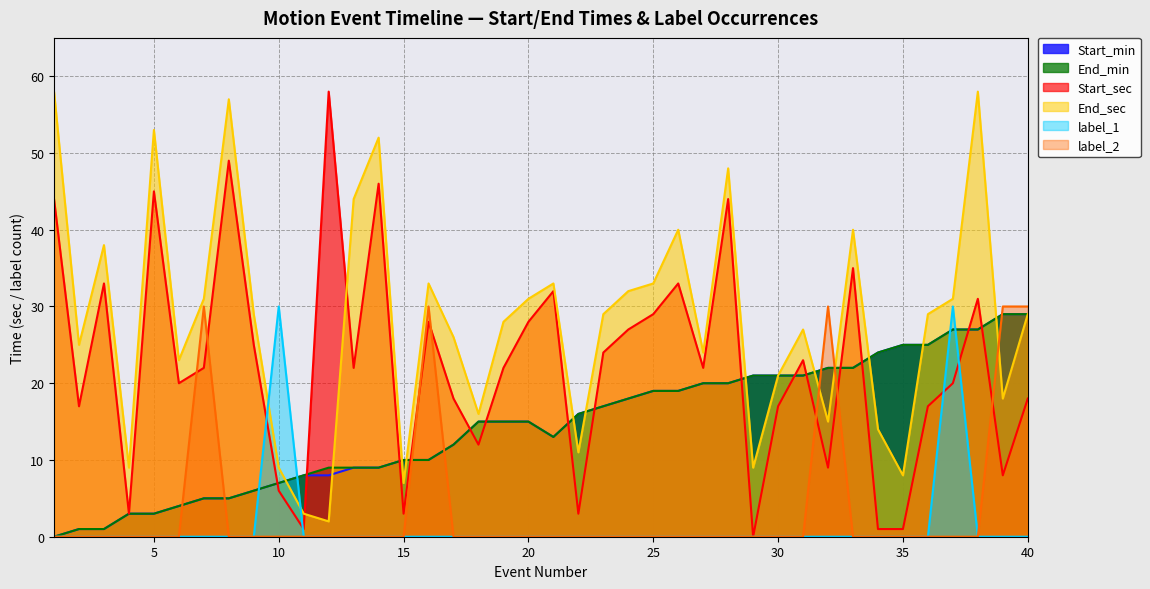

The value of label_2 at 26 is 0. True or false?

True